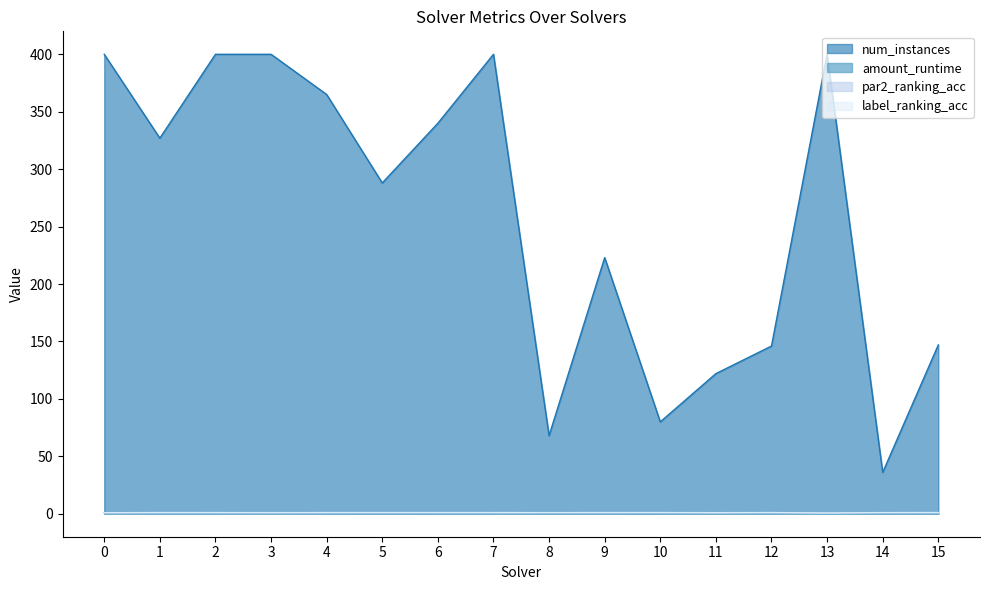

List the labels in order of num_instances value, smallest first.

14, 8, 10, 11, 12, 15, 9, 5, 1, 6, 4, 0, 2, 3, 7, 13